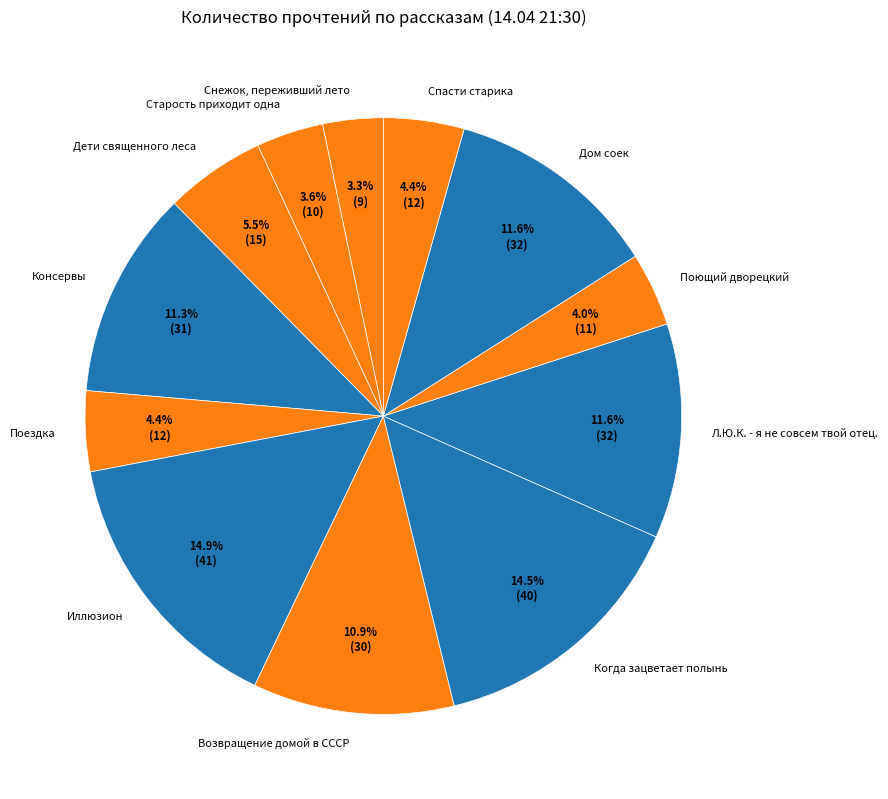

Approximately how many times larger is the value at Поющий дворецкий compared to Л.Ю.К. - я не совсем твой отец.?

0.3